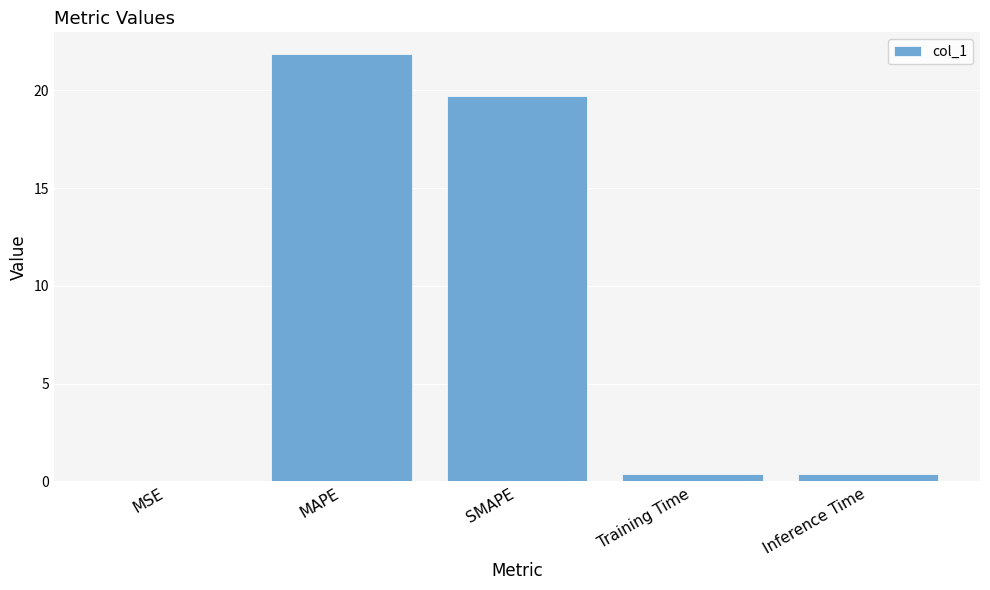

What is the greatest value displayed?

21.9